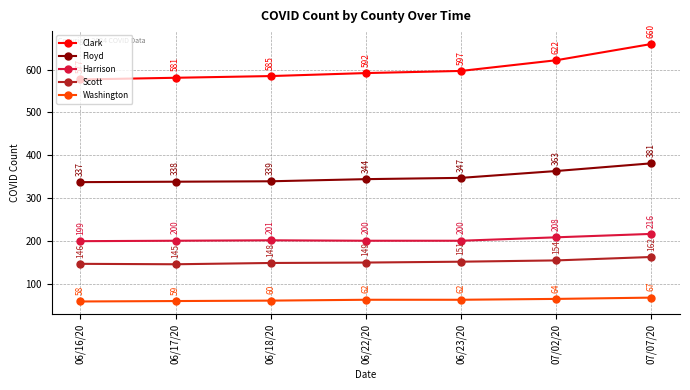

True or false: Floyd has a value of 130 at 06/17/20.

False